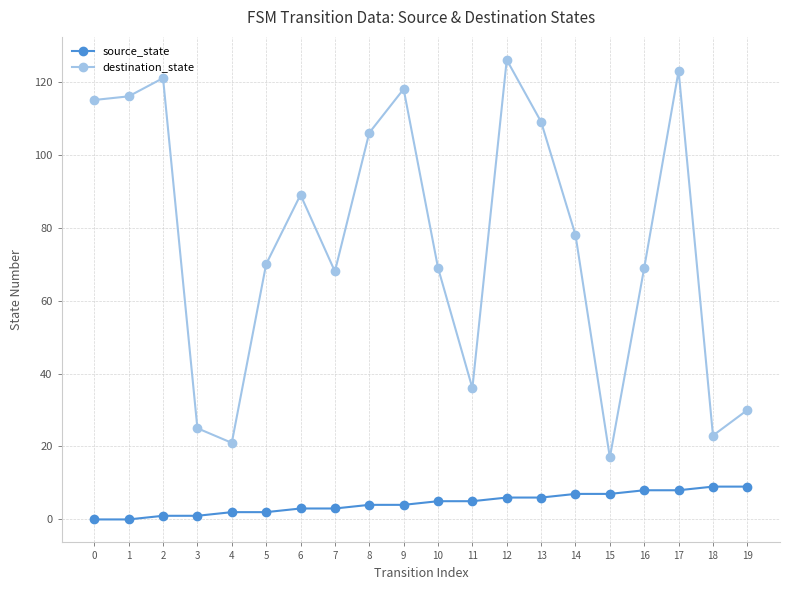

How many lines are shown in the chart?

2